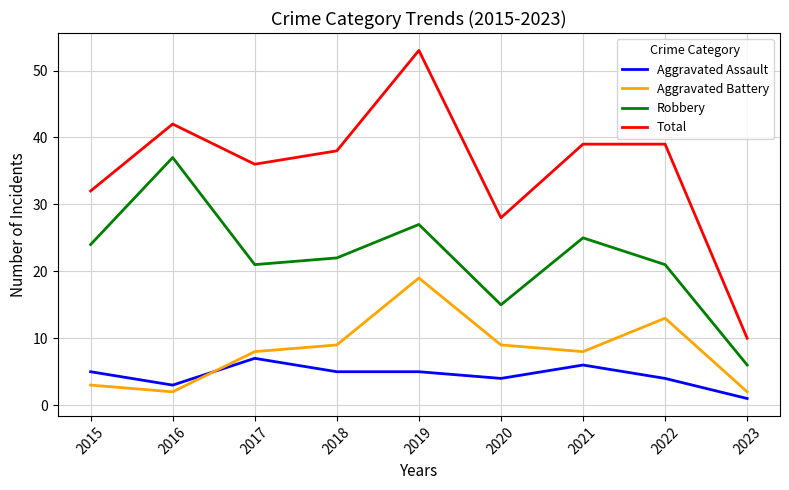

What are all the series names shown in the legend?

Aggravated Assault, Aggravated Battery, Robbery, Total